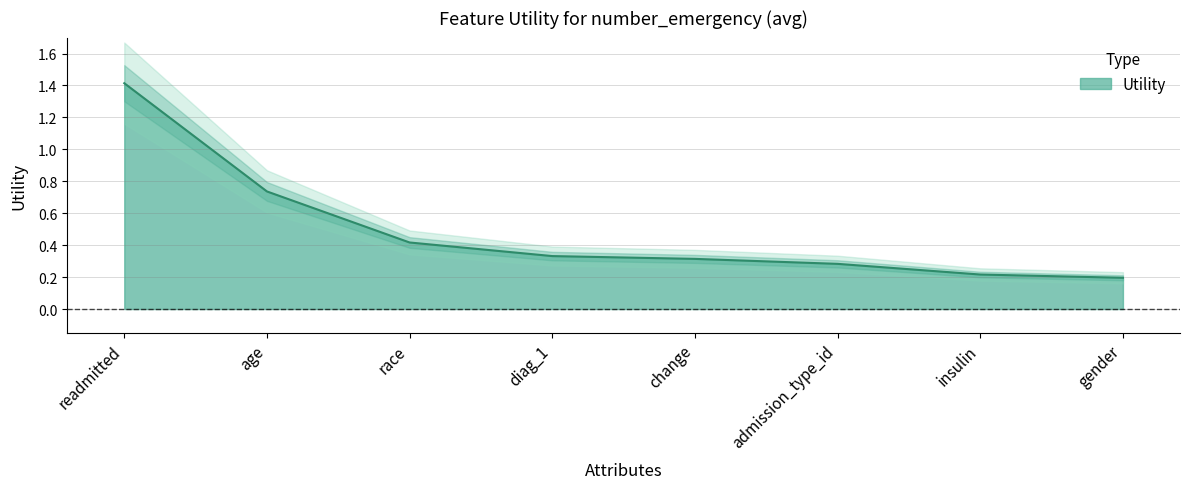

Reading right to left, list all the values displayed in this chart.

gender=0.2	insulin=0.2	admission_type_id=0.3	change=0.3	diag_1=0.3	race=0.4	age=0.7	readmitted=1.4